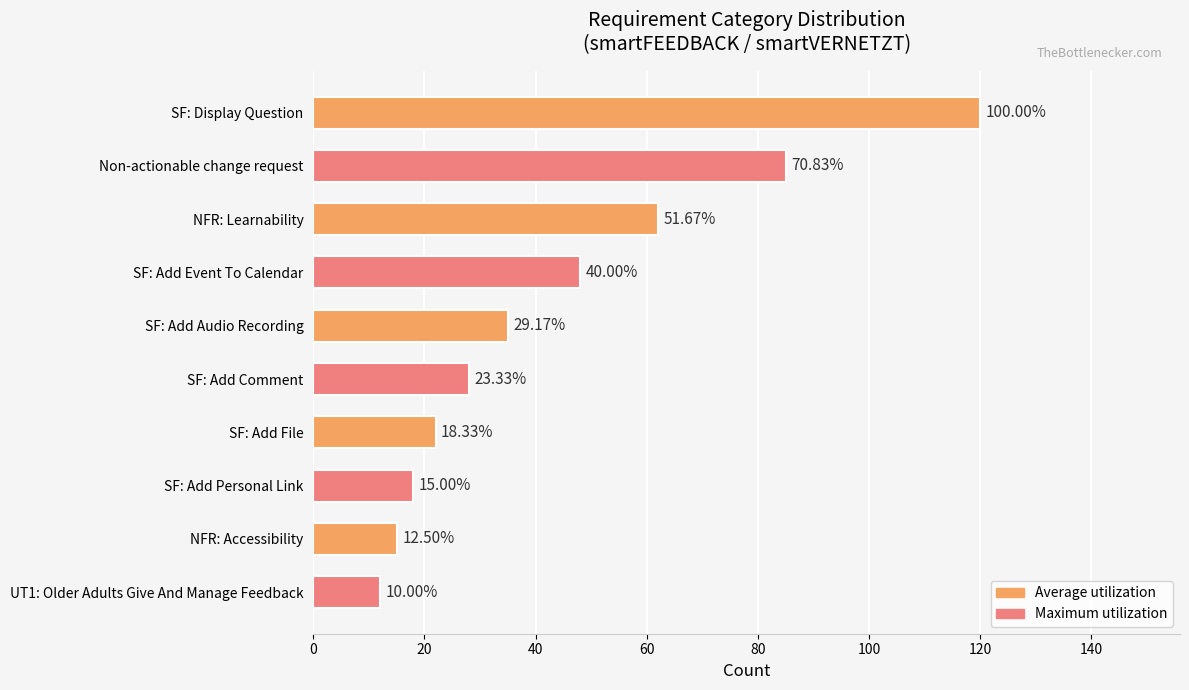

What is the minimum value shown in the chart?

12